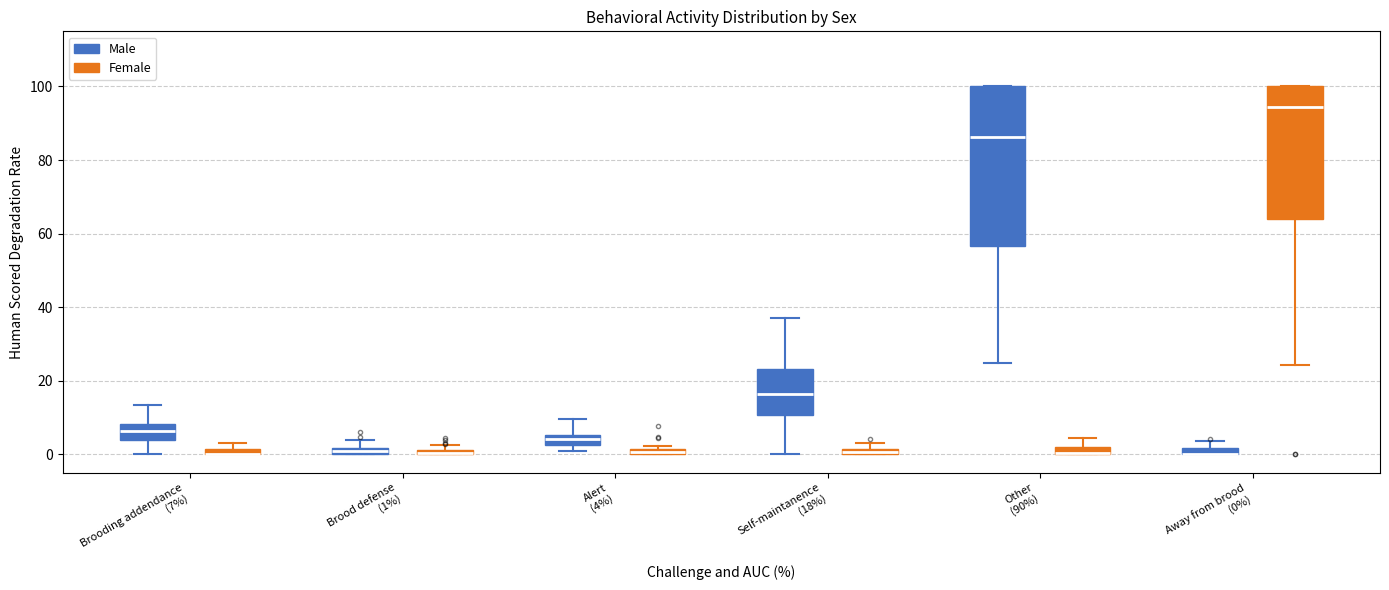

Where is the upper edge of the box for Other (90%) (Male) on the y-axis? The values are not printed on the chart, so give them approximately, as read against the axis.

100